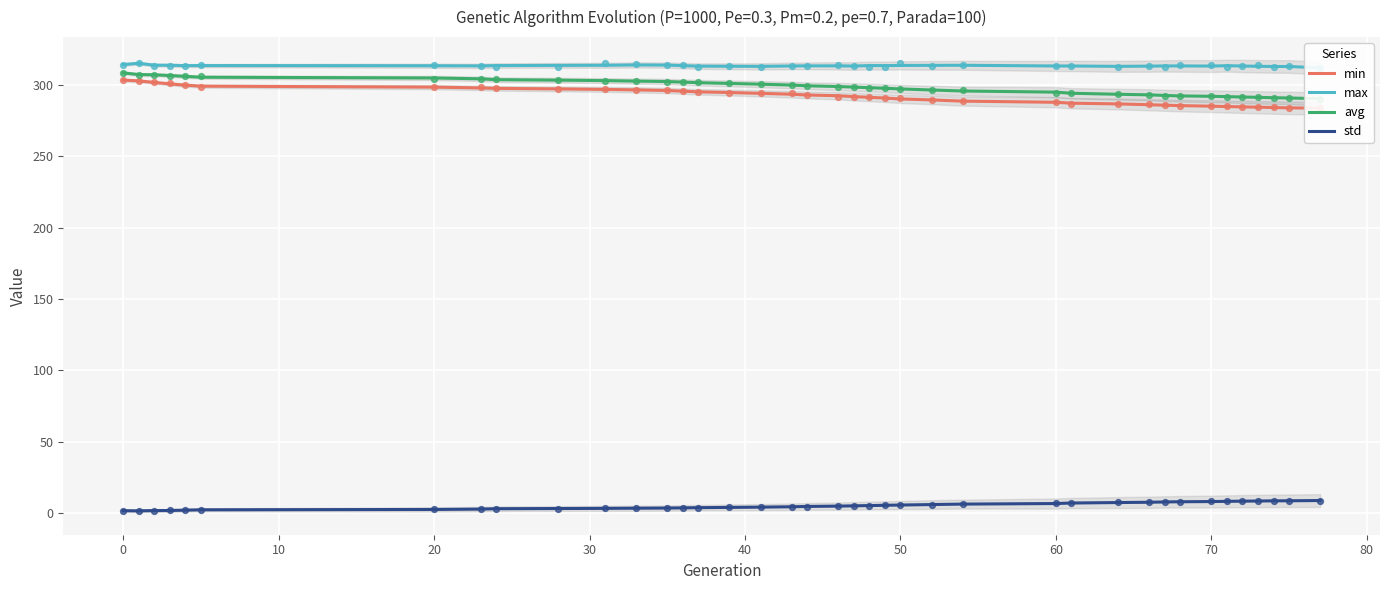

Which series has the widest spread of Y values?

min